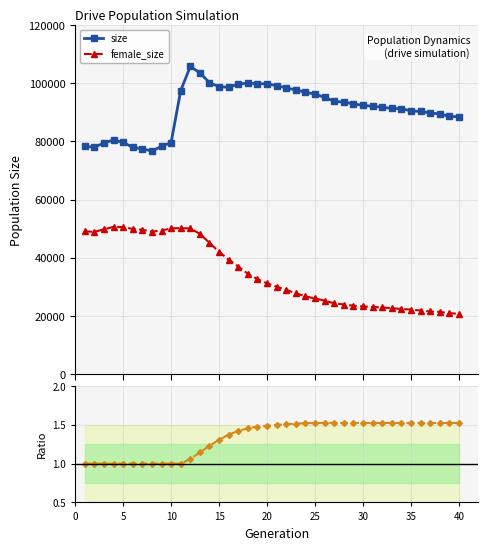

True or false: rate_has_drive / rate_dr and female_size cross at least once.

False